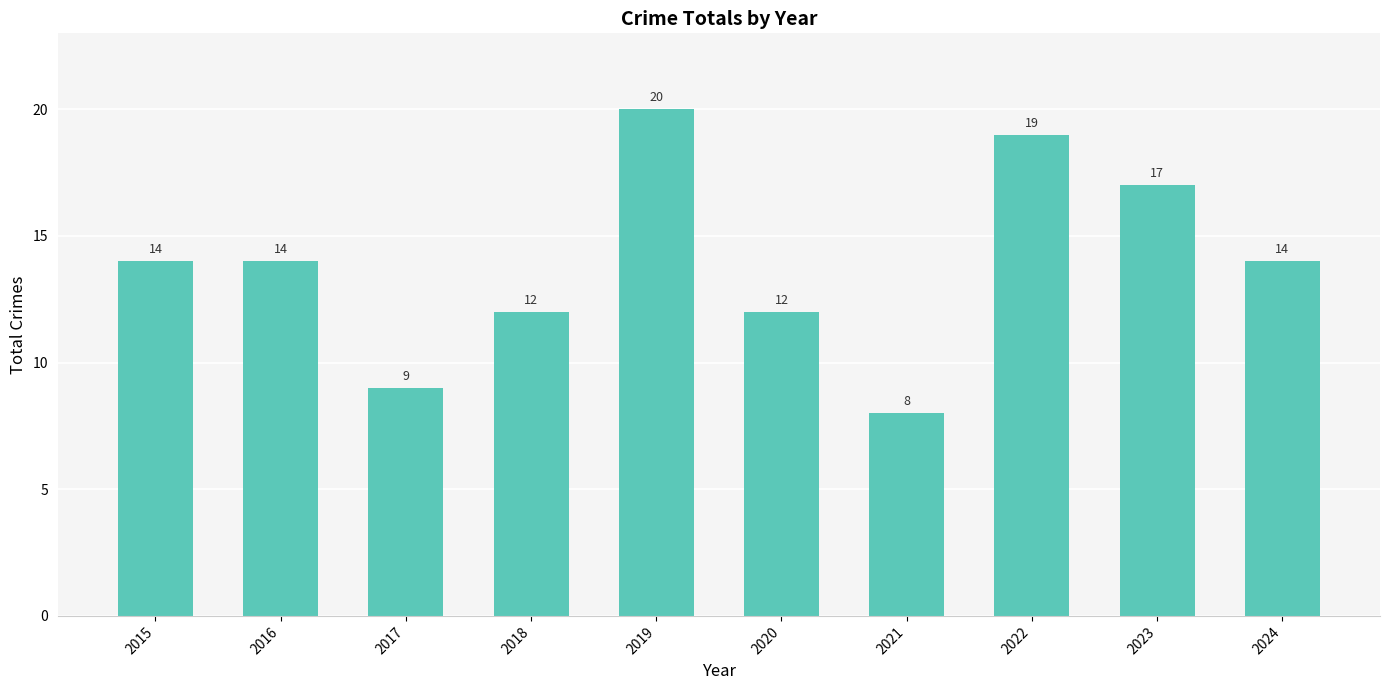

What is the greatest value displayed?

20